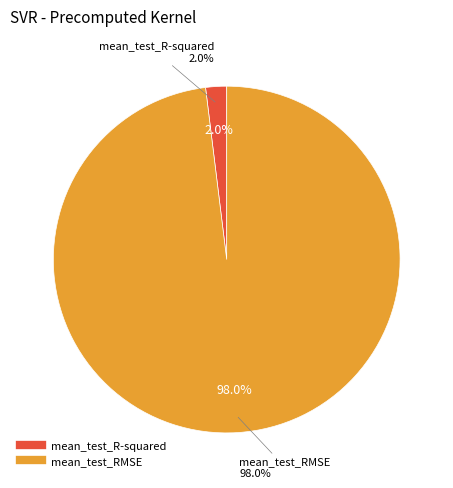

True or false: mean_test_RMSE accounts for 83% of the total.

False